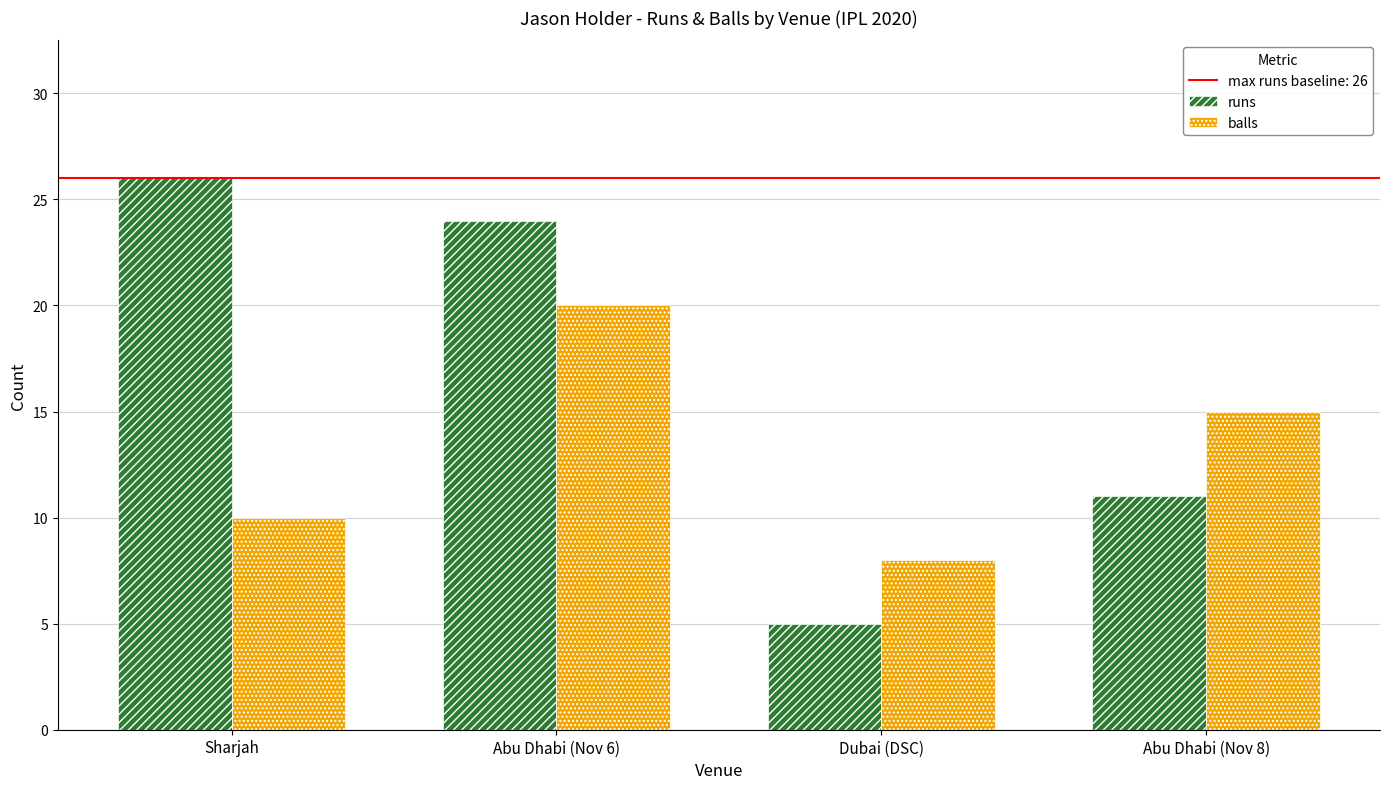

True or false: runs has a value of 11 at Abu Dhabi (Nov 8).

True